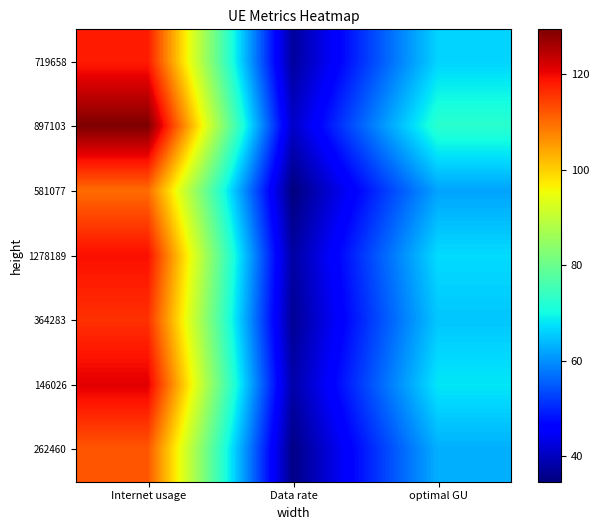

How many distinct data groups are displayed?

7